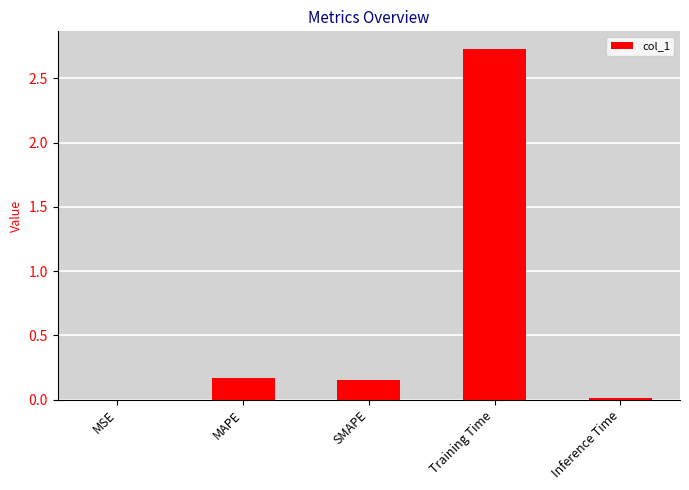

Between Training Time and Inference Time, which is larger?

Training Time